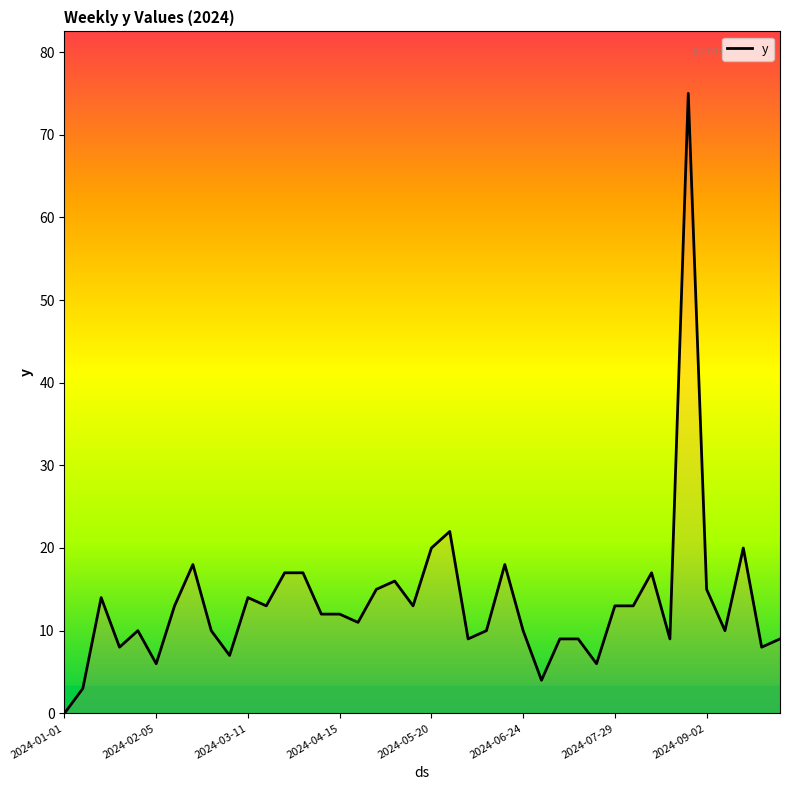

The chart shows a value of 5 at 11. True or false?

False